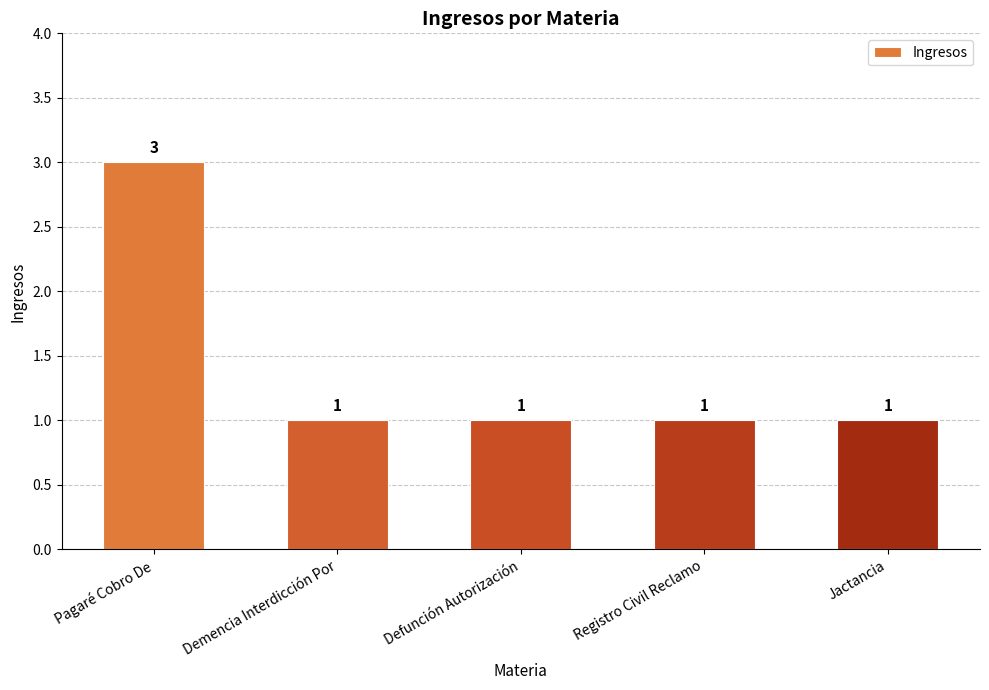

What is the label of the 5th bar from the right?

Pagaré Cobro De